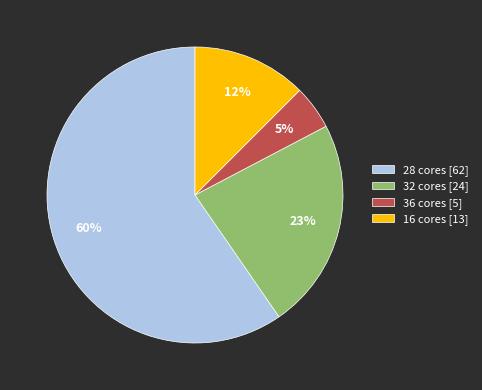

Which slice is the smallest?

36 cores [5]